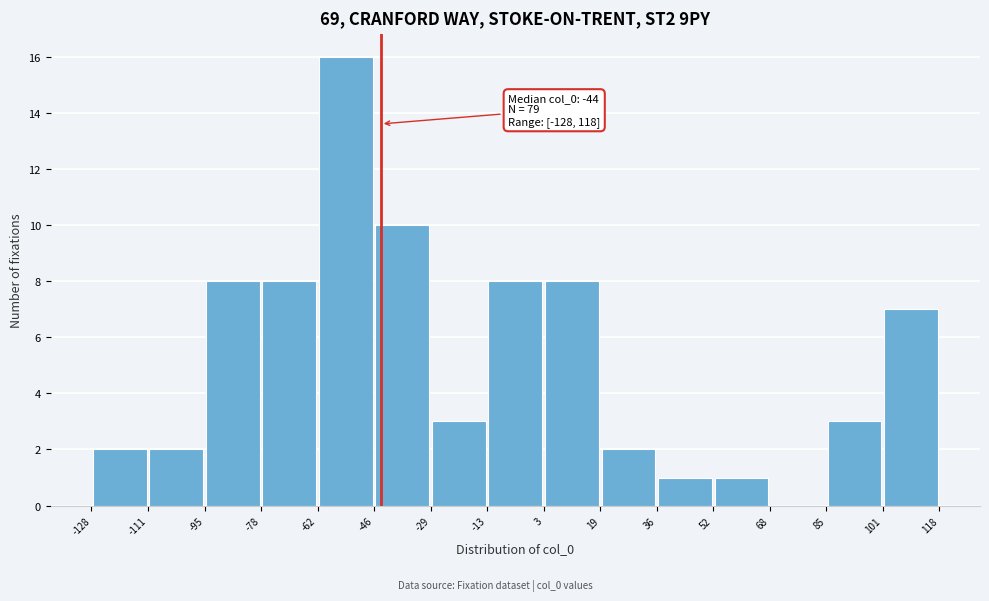

Over which range of the x-axis is the bar tallest?

-62 to -46